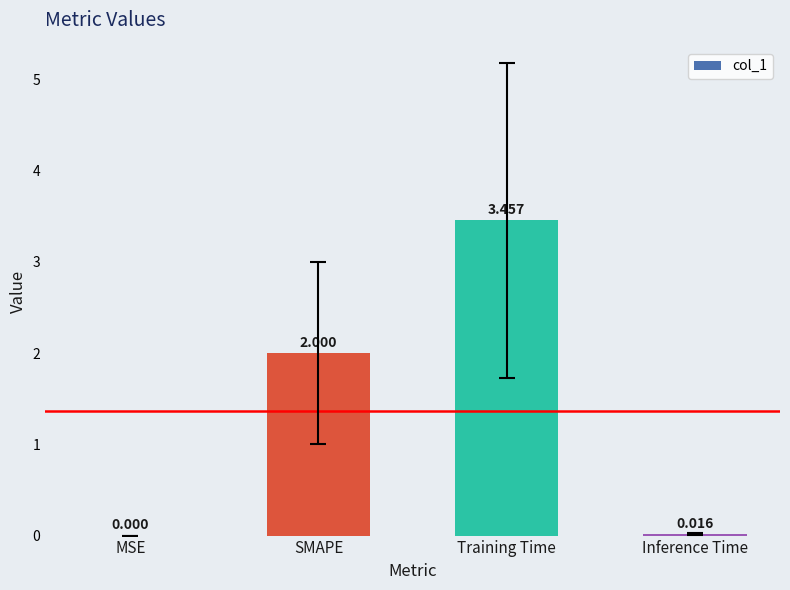

True or false: the data shows 3.0 at SMAPE.

False